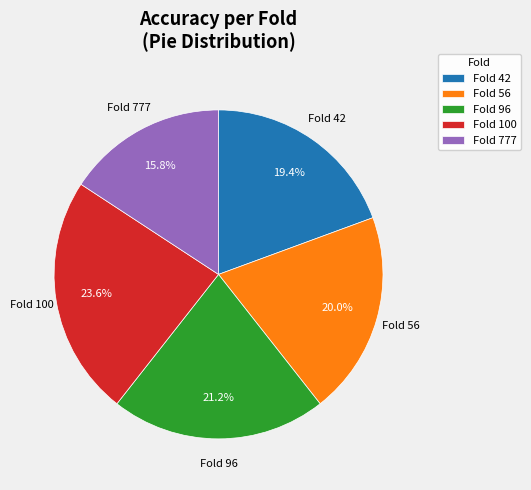

Rank the categories by value from highest to lowest.

Fold 100, Fold 96, Fold 56, Fold 42, Fold 777